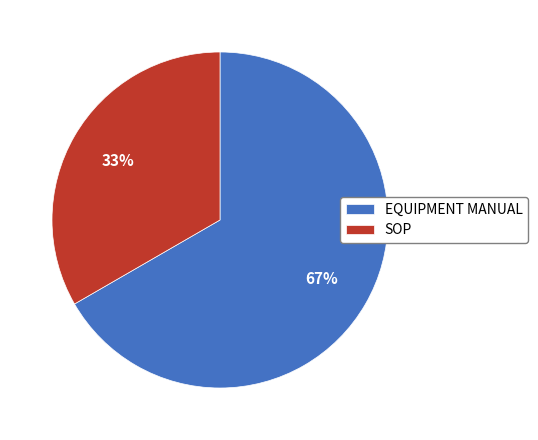

Rank the categories by value from highest to lowest.

EQUIPMENT MANUAL, SOP